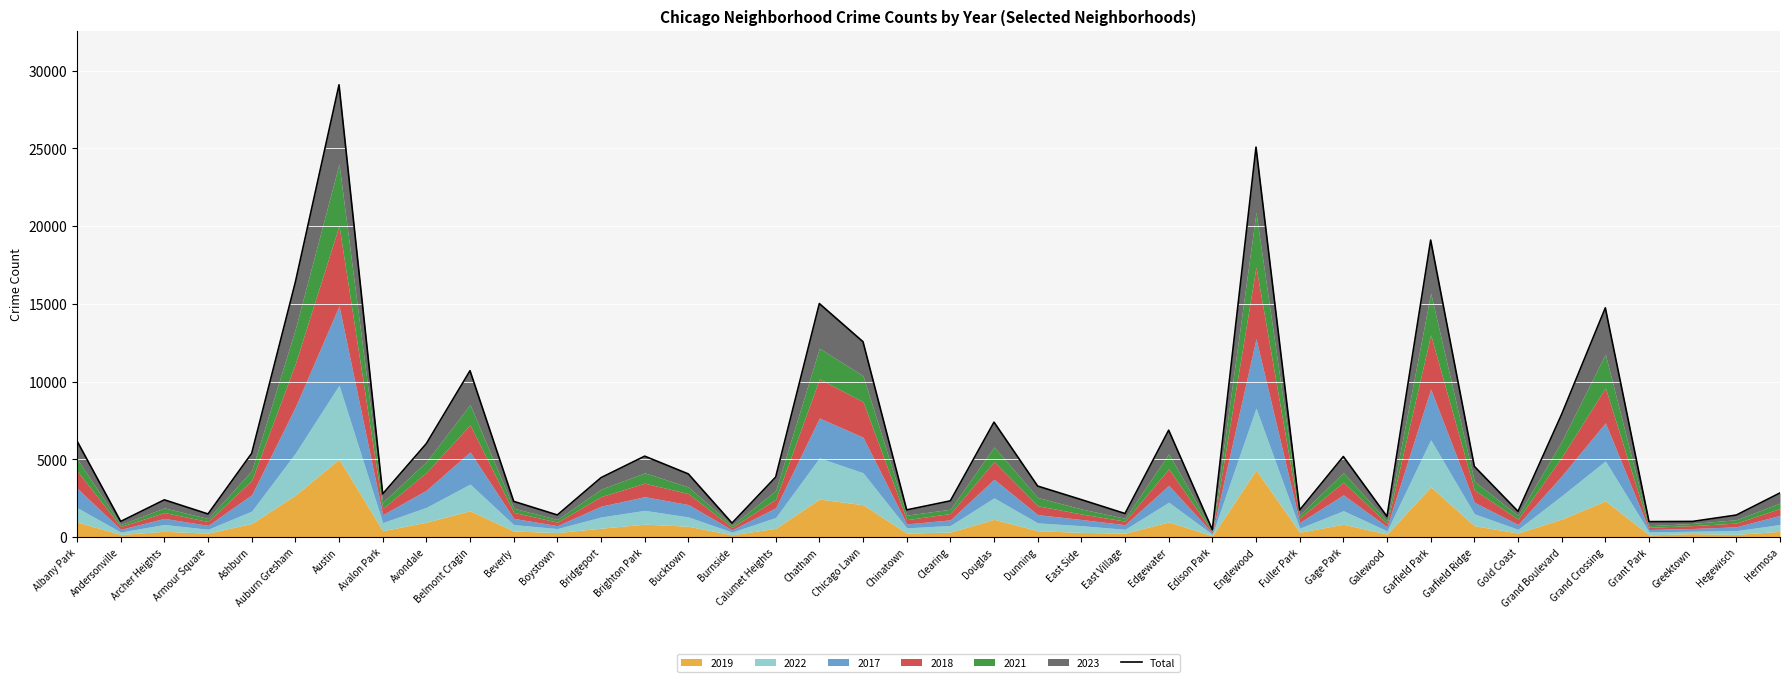

What is the smallest value displayed?

472